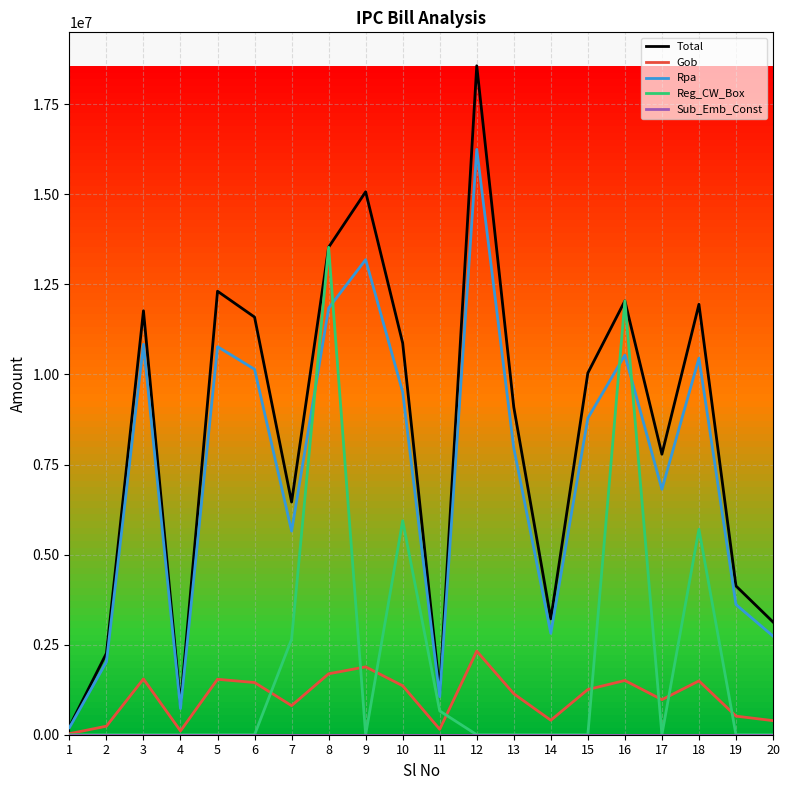

How many lines are shown in the chart?

5